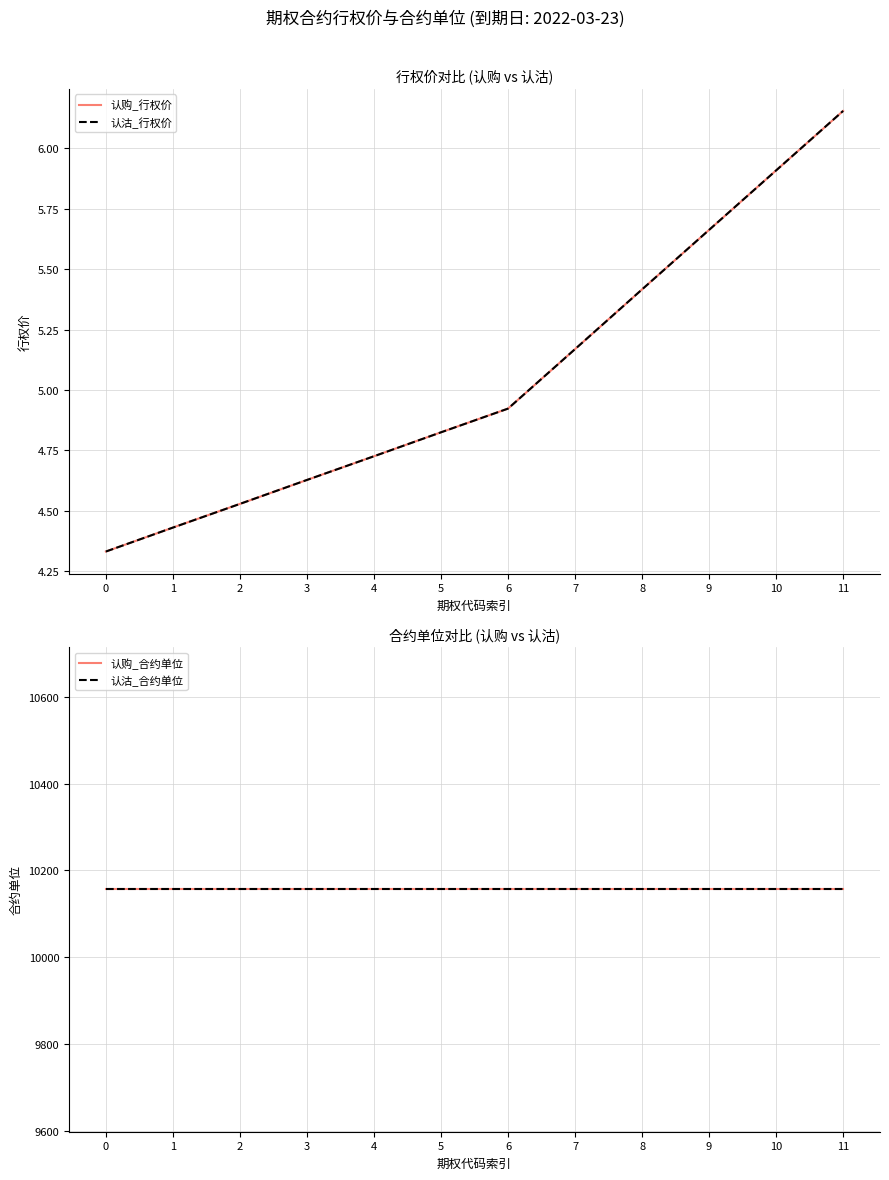

What is the total value across all series at 0?

20320.7